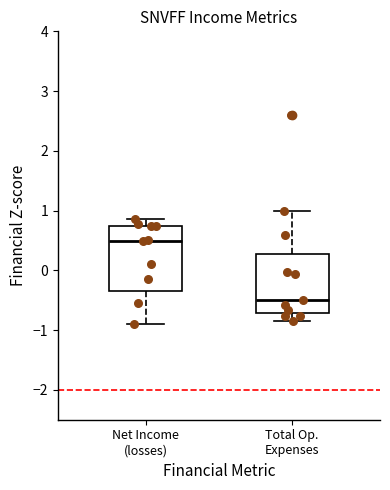

Comparing the boxes themselves (not the whiskers), which one is the tallest?

Net Income (losses)